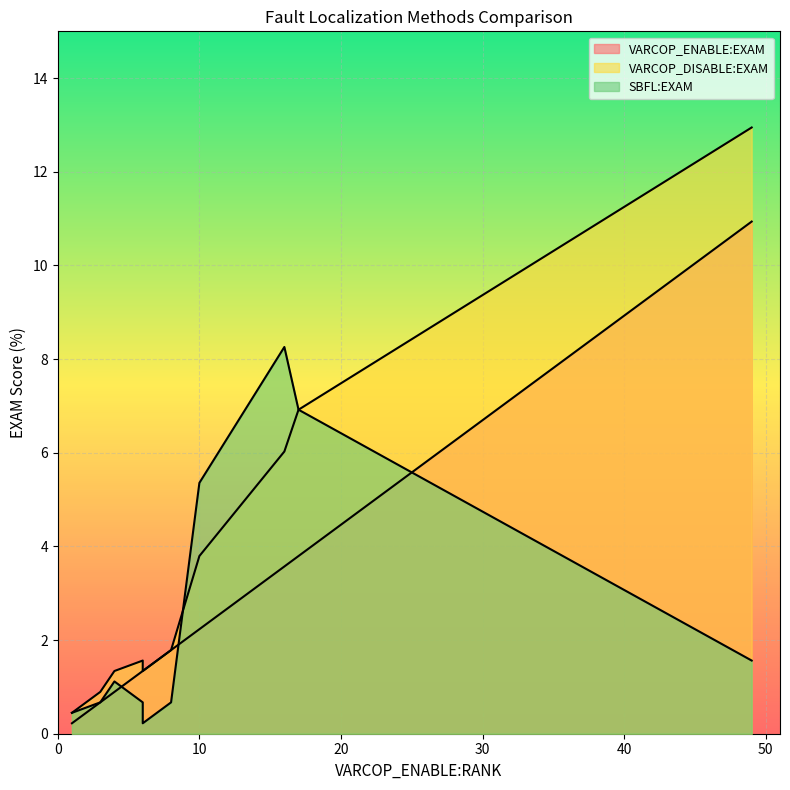

The VARCOP_ENABLE:EXAM series shows 3.9 at ID_29. True or false?

False